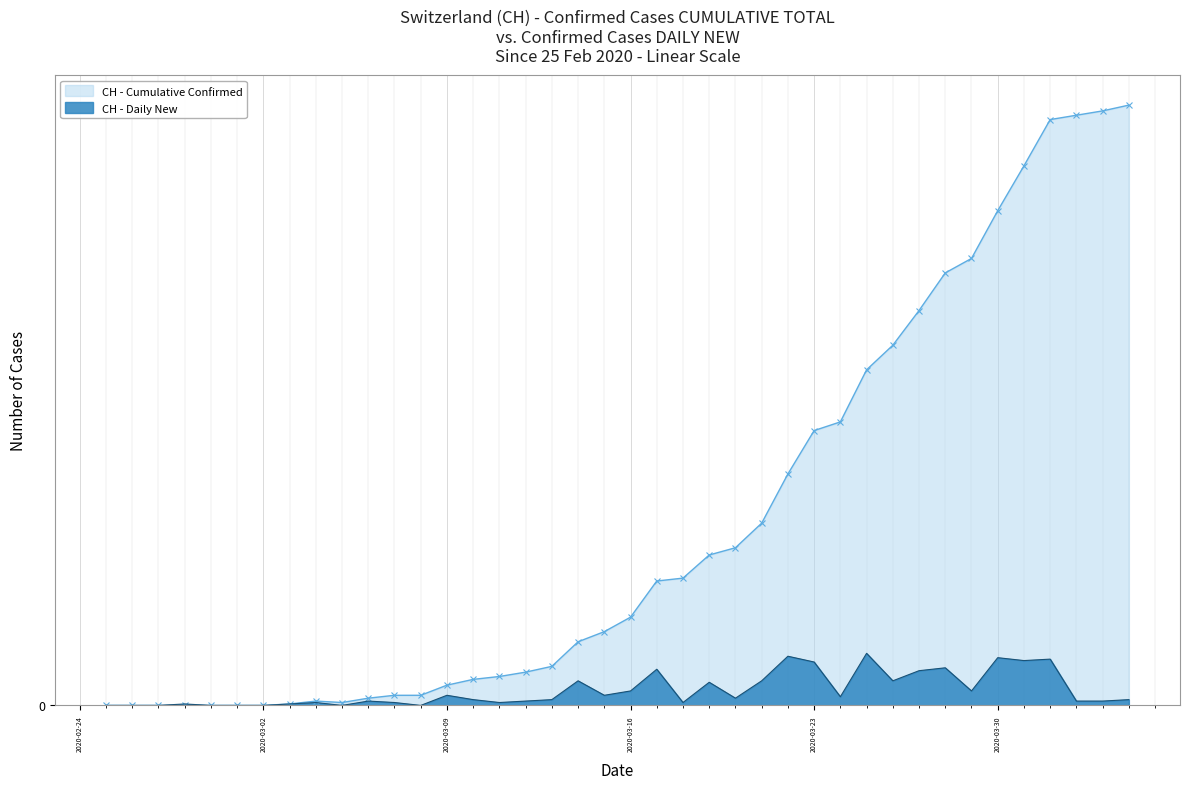

Count the number of data series in this chart.

2